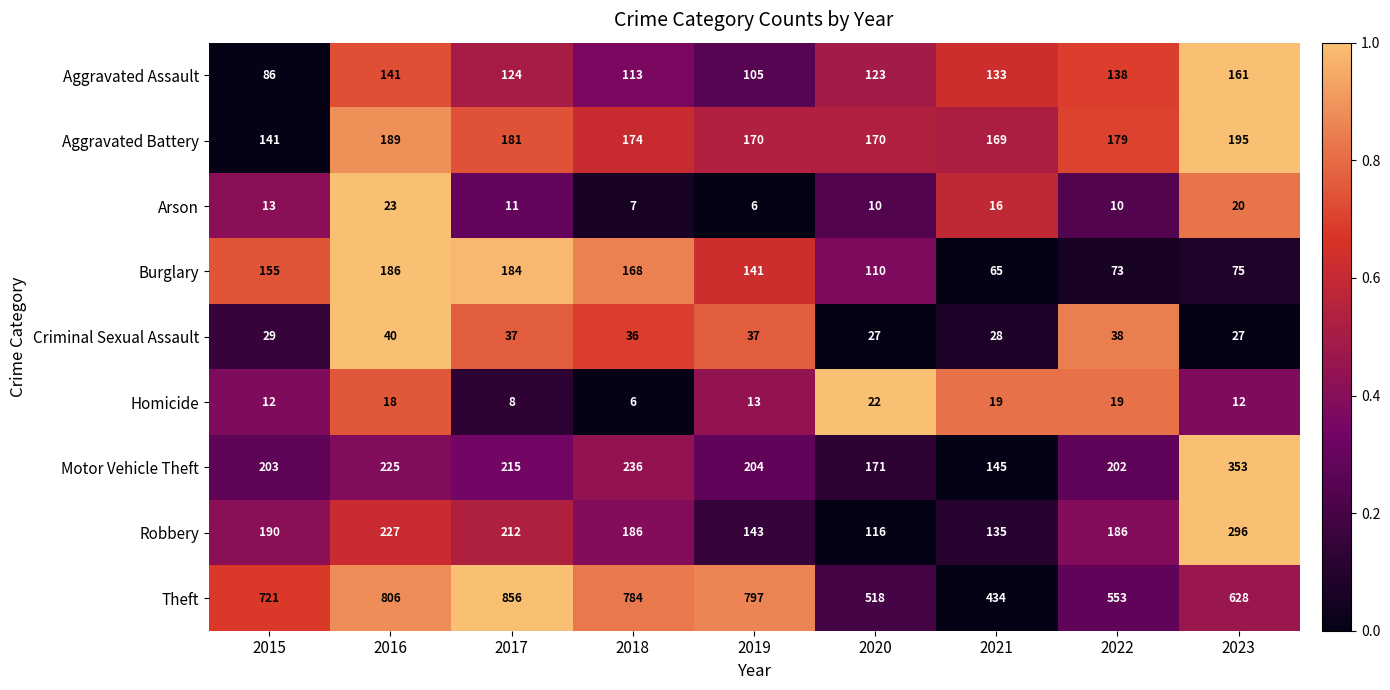

What is the difference between the second highest and minimum values in the Theft series?

372